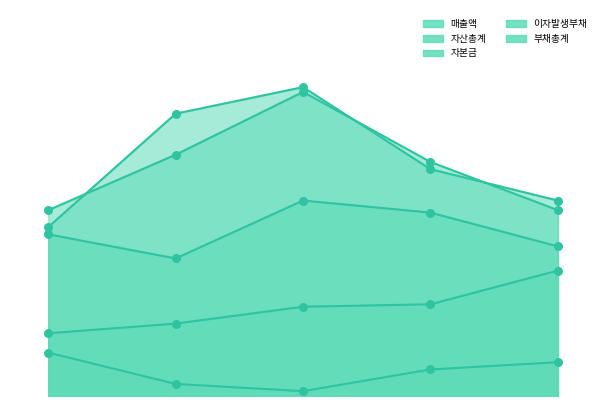

At how many categories does at least one series exceed 107?

2